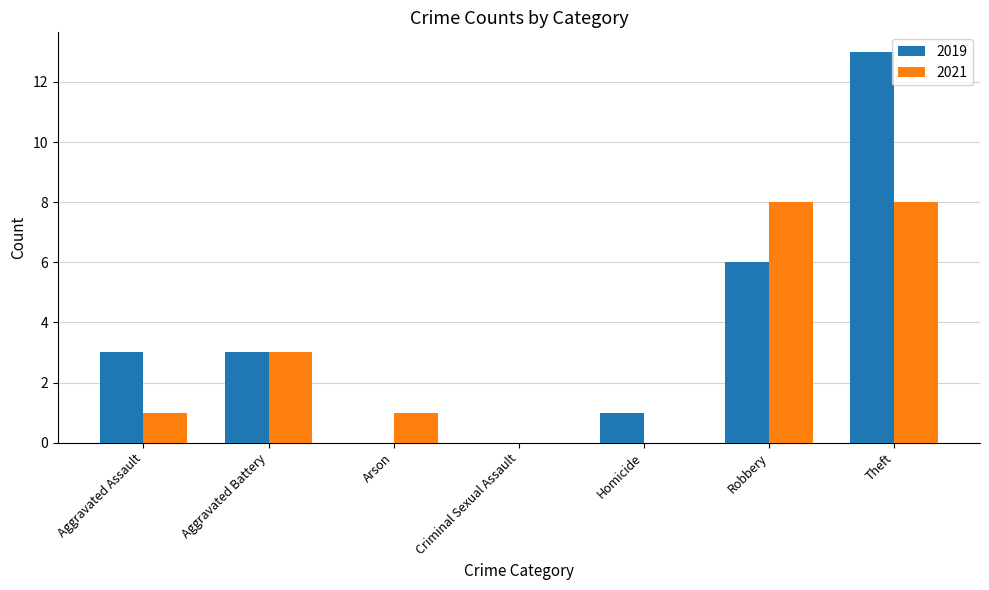

Is it true that 2019 equals 13 at Theft?

True